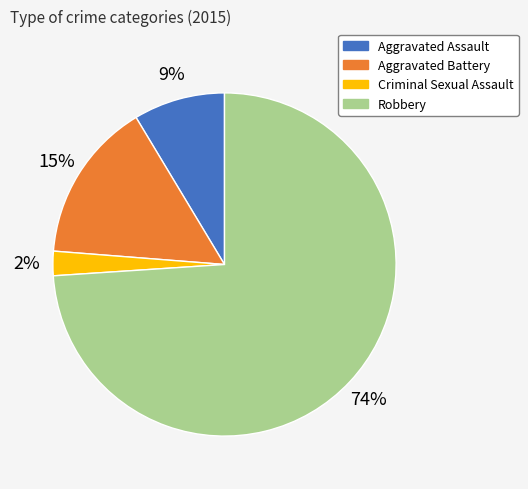

Rank the categories by value from lowest to highest.

Criminal Sexual Assault, Aggravated Assault, Aggravated Battery, Robbery